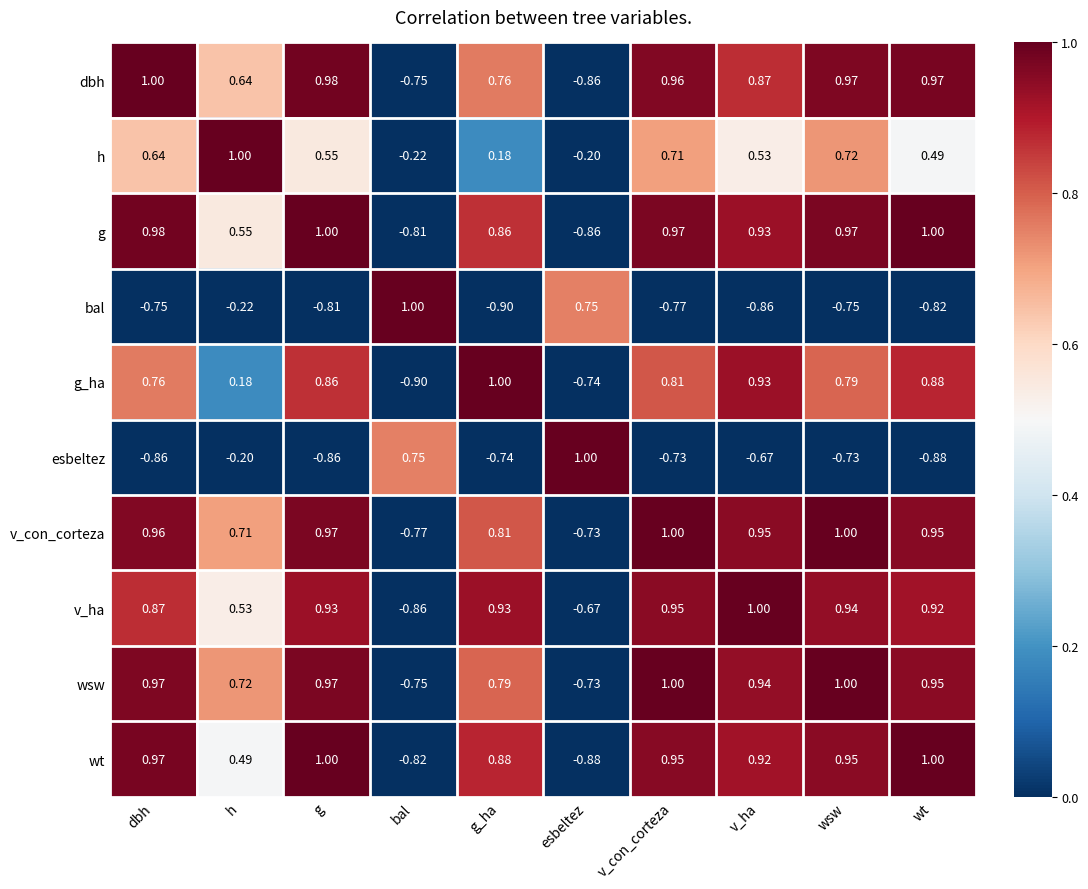

Where does the g_ha series first go above 0?

dbh